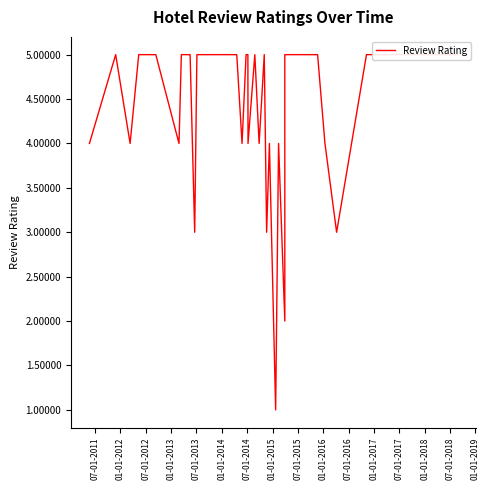

Which category has the highest value across all series?

01-01-2012